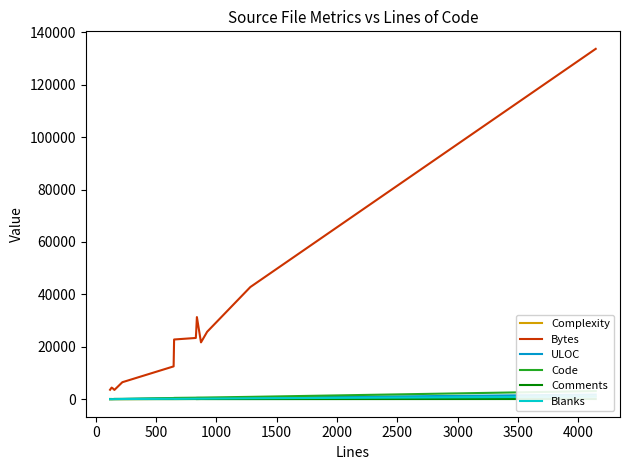

What is the value of the Blanks point at the 11th from the left?

202